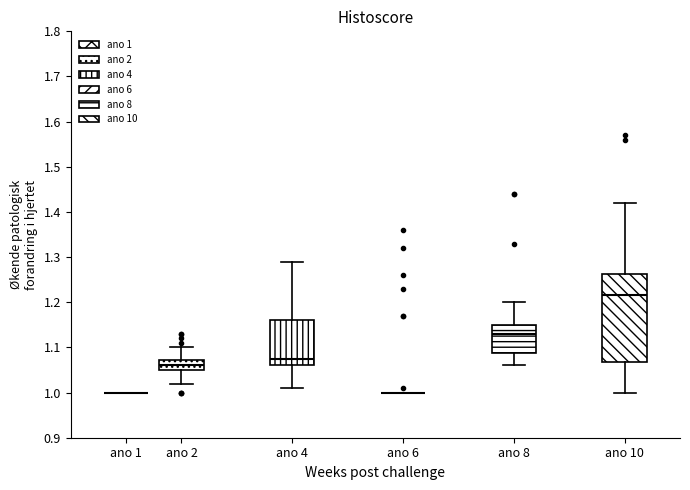

Where is the upper edge of the box for ano 10 on the y-axis? The values are not printed on the chart, so give them approximately, as read against the axis.

1.26